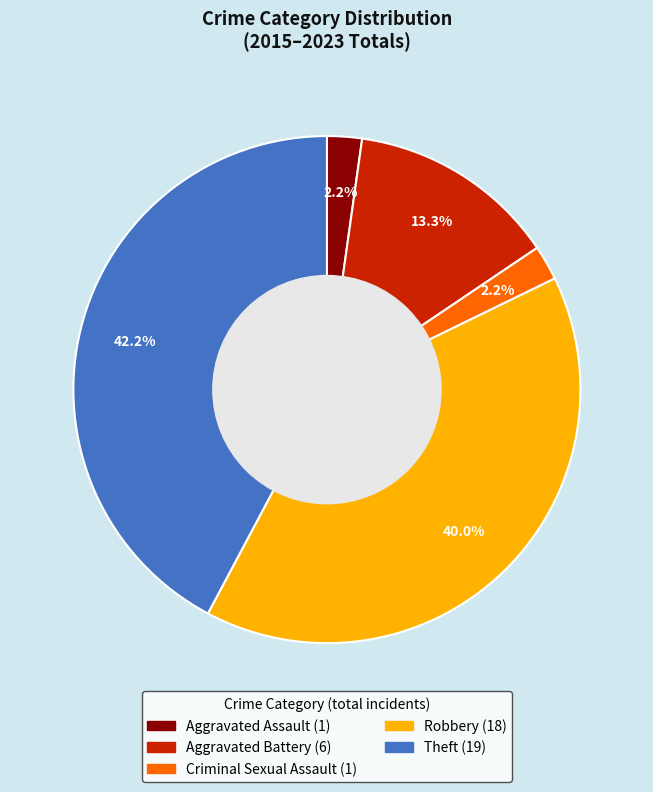

Is Robbery the majority of the pie?

No